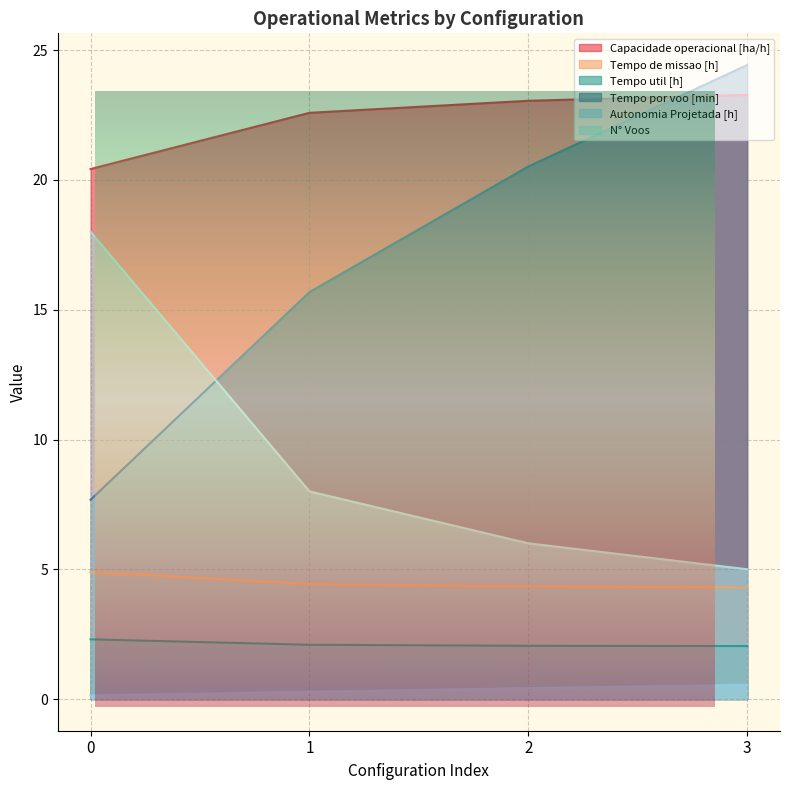

Reading left to right, transcribe all the data shown in this chart.

Capacidade operacional [ha/h]: 20.4	22.6	23.1	23.3
Tempo de missao [h]: 4.9	4.4	4.3	4.3
Tempo util [h]: 2.3	2.1	2.0	2.0
Tempo por voo [min]: 7.7	15.7	20.5	24.4
Autonomia Projetada [h]: 0.1	0.3	0.4	0.6
N° Voos: 18.0	8.0	6.0	5.0